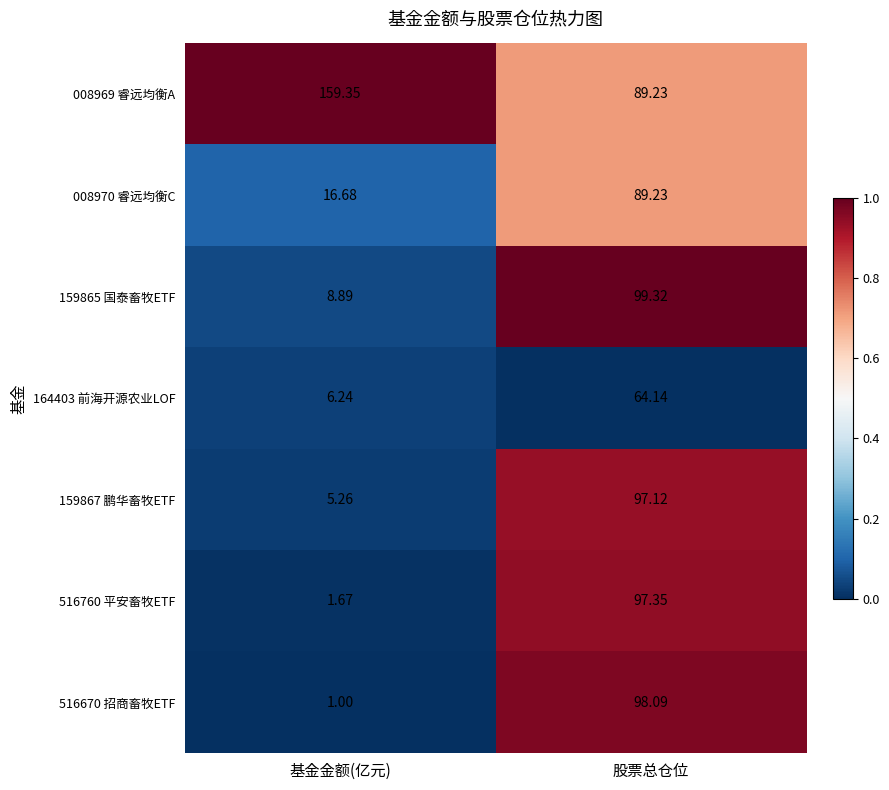

Which series has the largest range (max minus min)?

516670 招商畜牧ETF